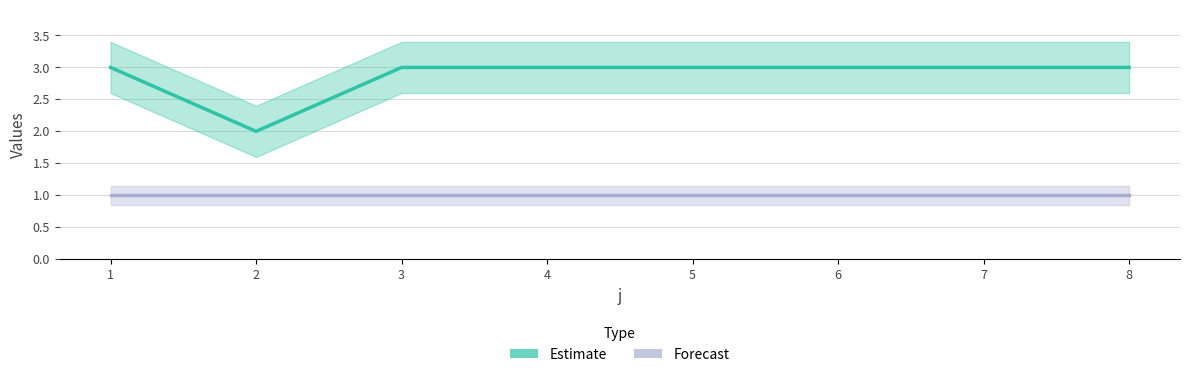

True or false: Forecast and Estimate intersect in this chart.

False